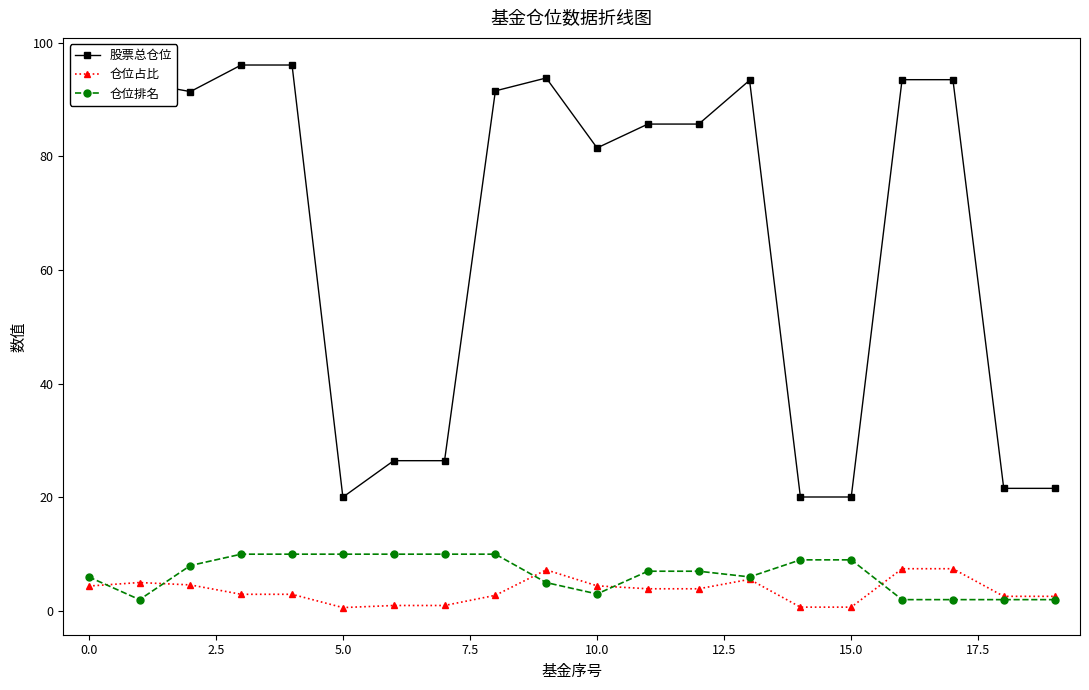

Which series has the largest total across all categories?

股票总仓位